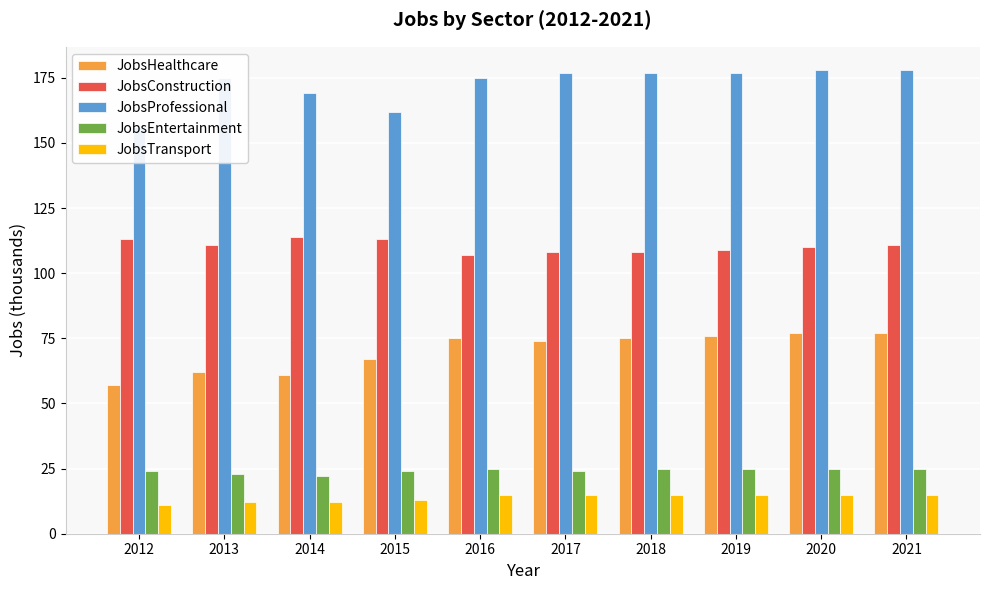

Count the number of data series in this chart.

5